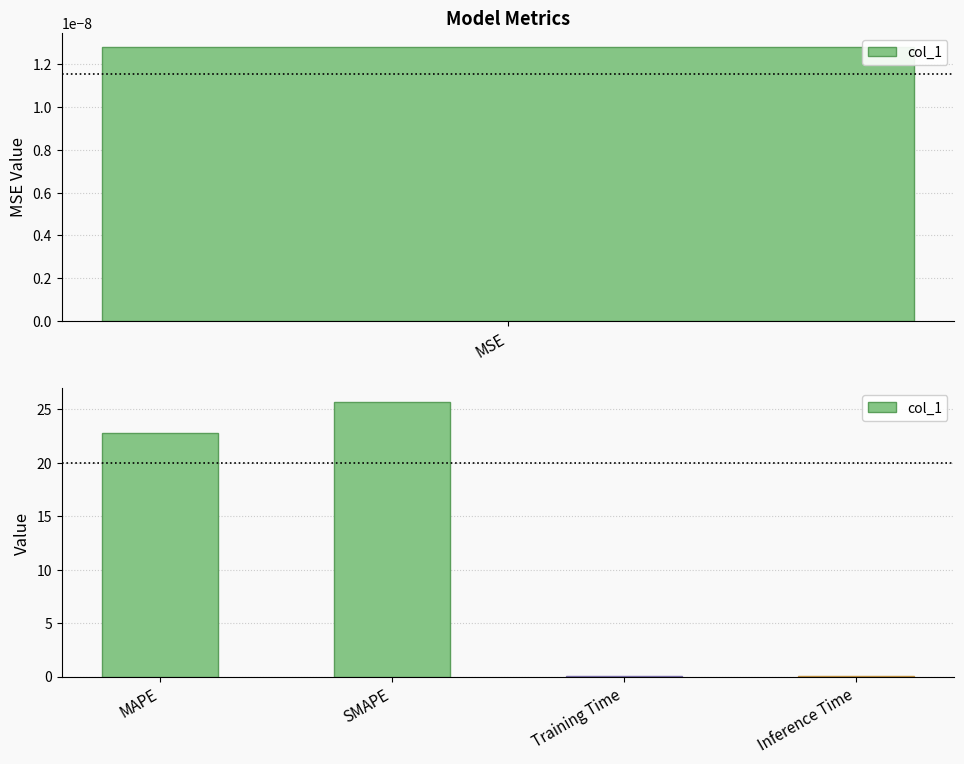

What is the difference between the second highest and second lowest values?

22.7